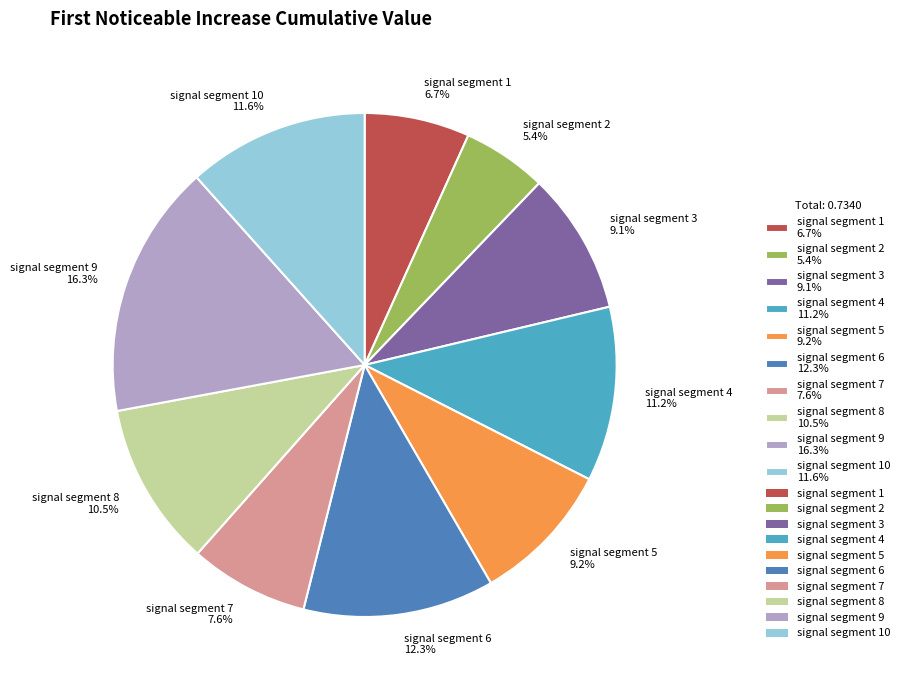

Does signal segment 8 10.5% account for over 50% of the chart?

No